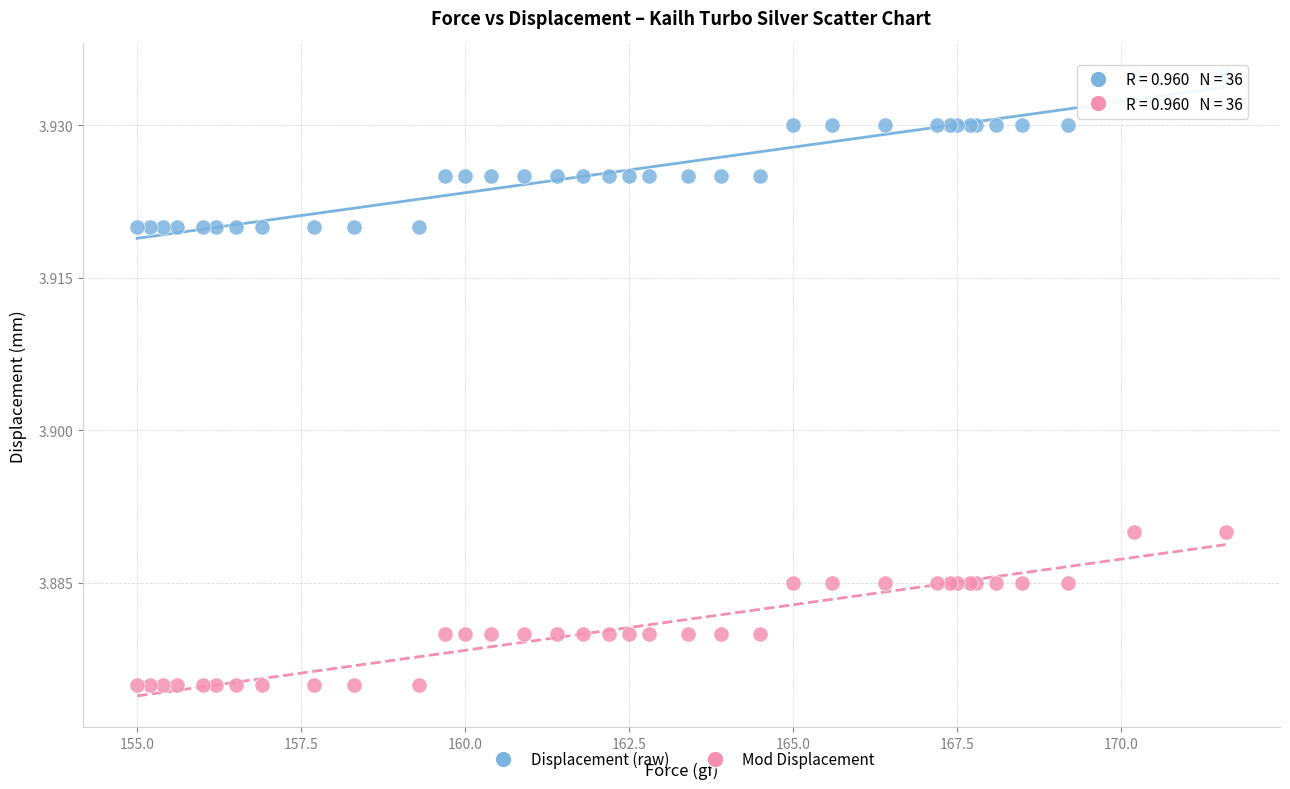

What is the X range (max minus min) for the scatter plot?

16.6